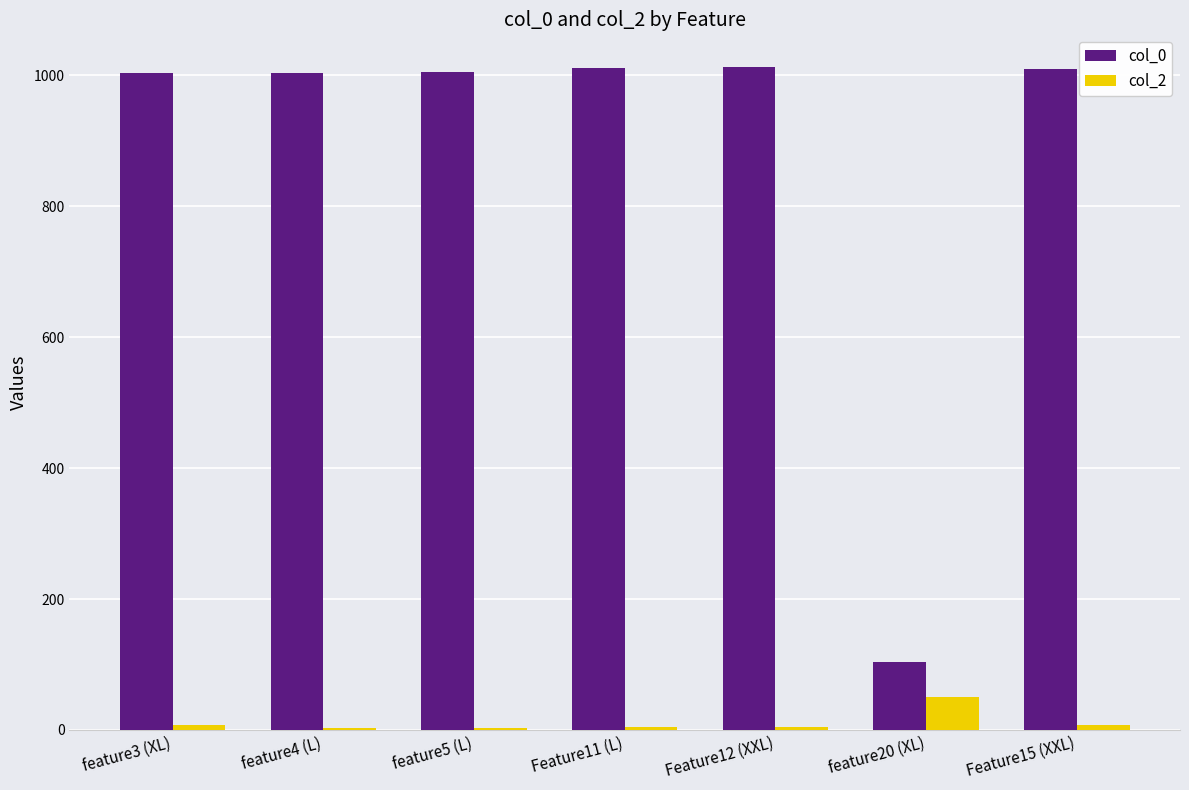

What is the total value across all series at feature20 (XL)?

154